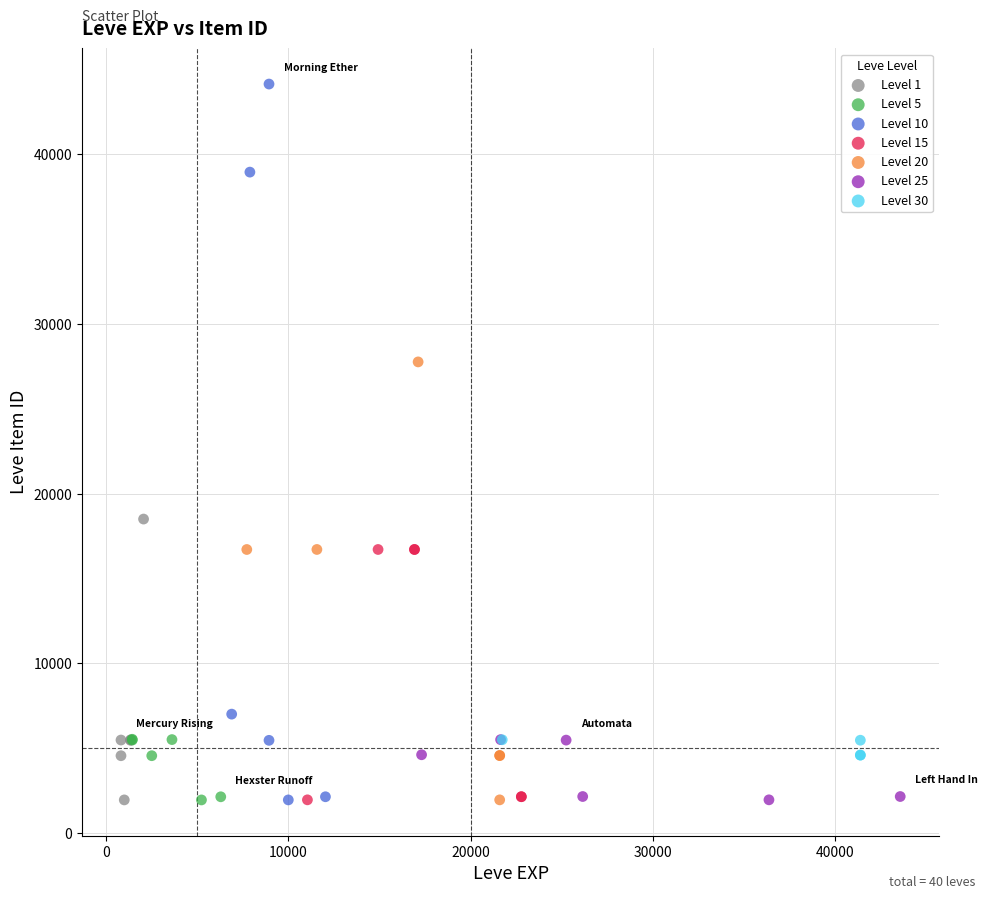

Which series reaches the maximum Y coordinate?

Level 10